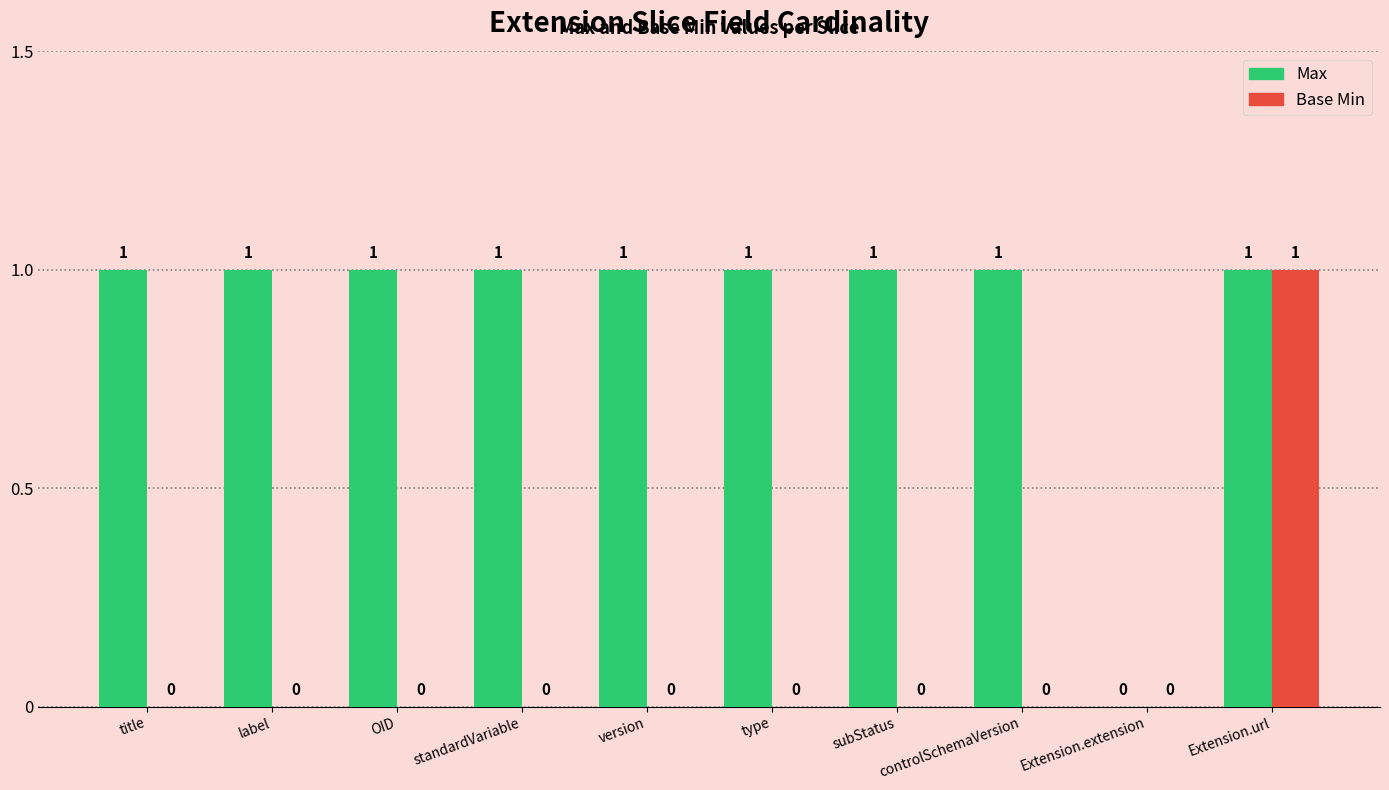

Which series has the largest total across all categories?

Max